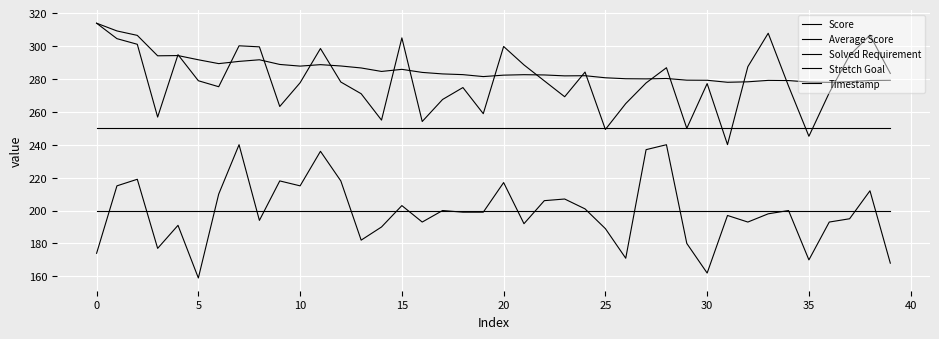

Is this an area chart (filled region under the line)?

No